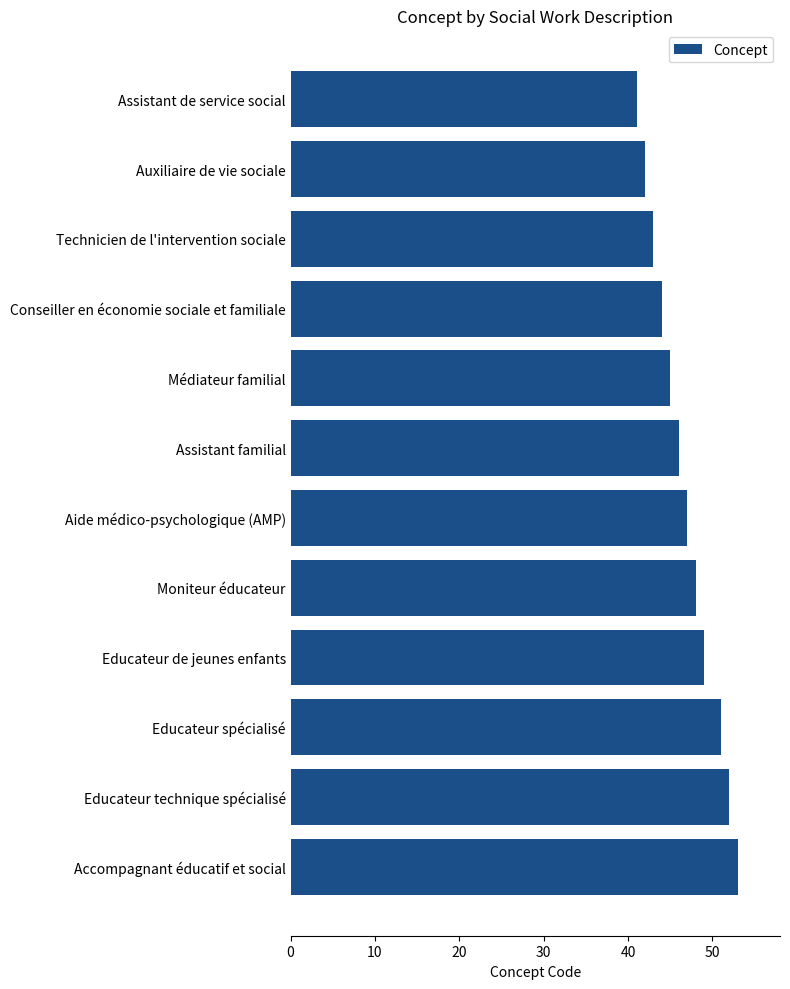

List the labels in order of value, largest first.

Accompagnant éducatif et social, Educateur technique spécialisé, Educateur spécialisé, Educateur de jeunes enfants, Moniteur éducateur, Aide médico-psychologique (AMP), Assistant familial, Médiateur familial, Conseiller en économie sociale et familiale, Technicien de l'intervention sociale, Auxiliaire de vie sociale, Assistant de service social